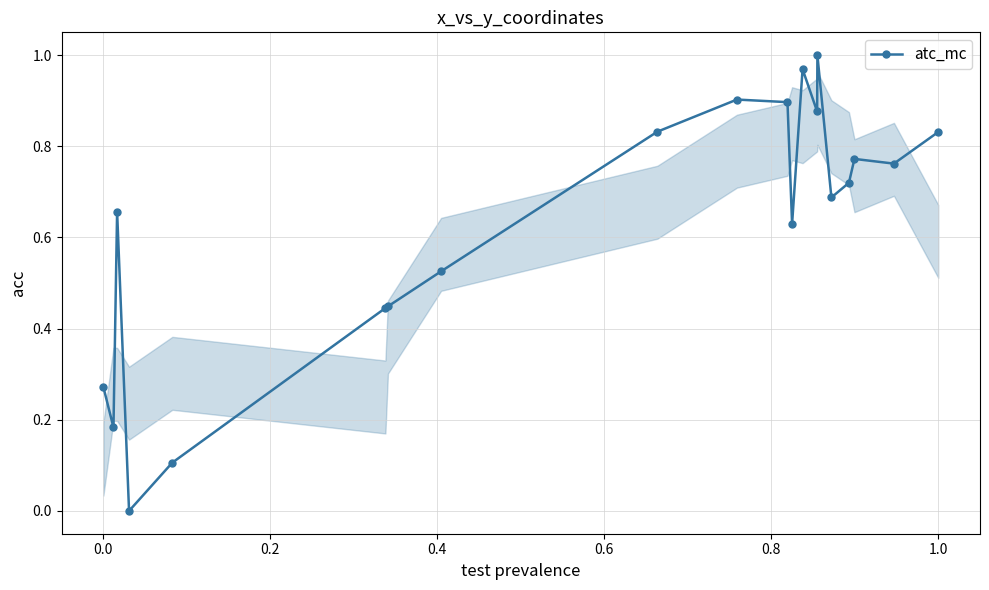

What is the sum of all values?

12.5